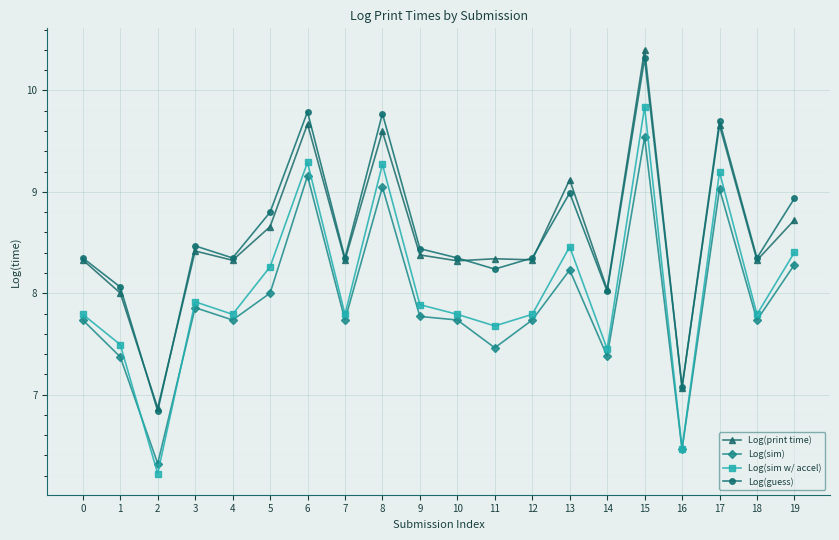

At 17, list the series in order from smallest to largest.

Log(sim), Log(sim w/ accel), Log(print time), Log(guess)